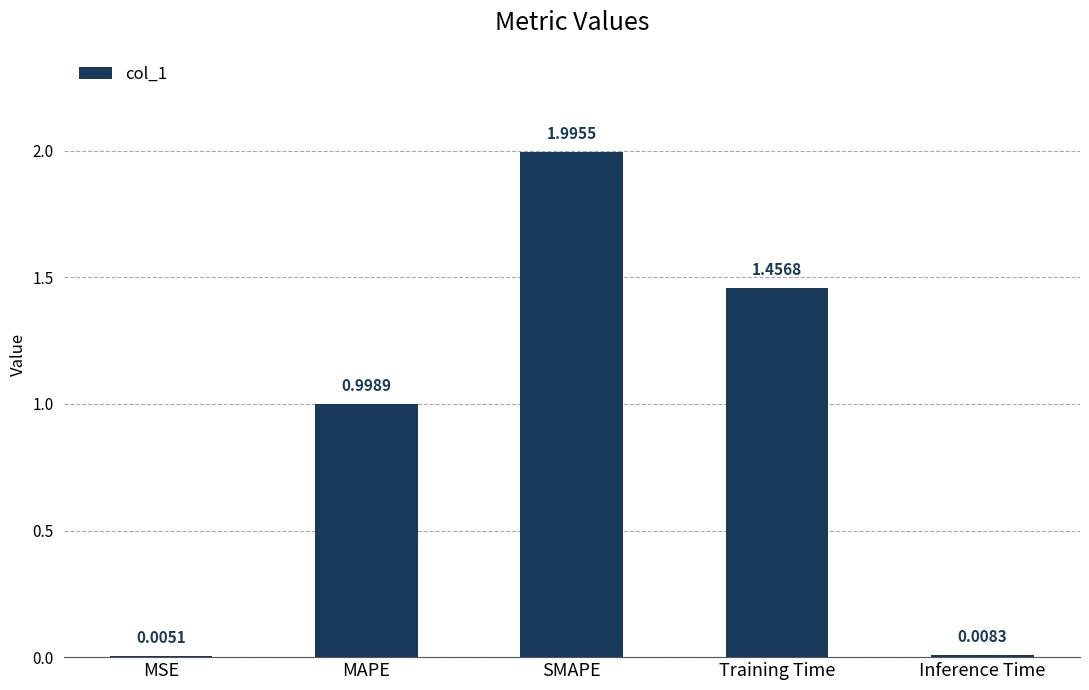

At which label is the value closest to 1?

MAPE